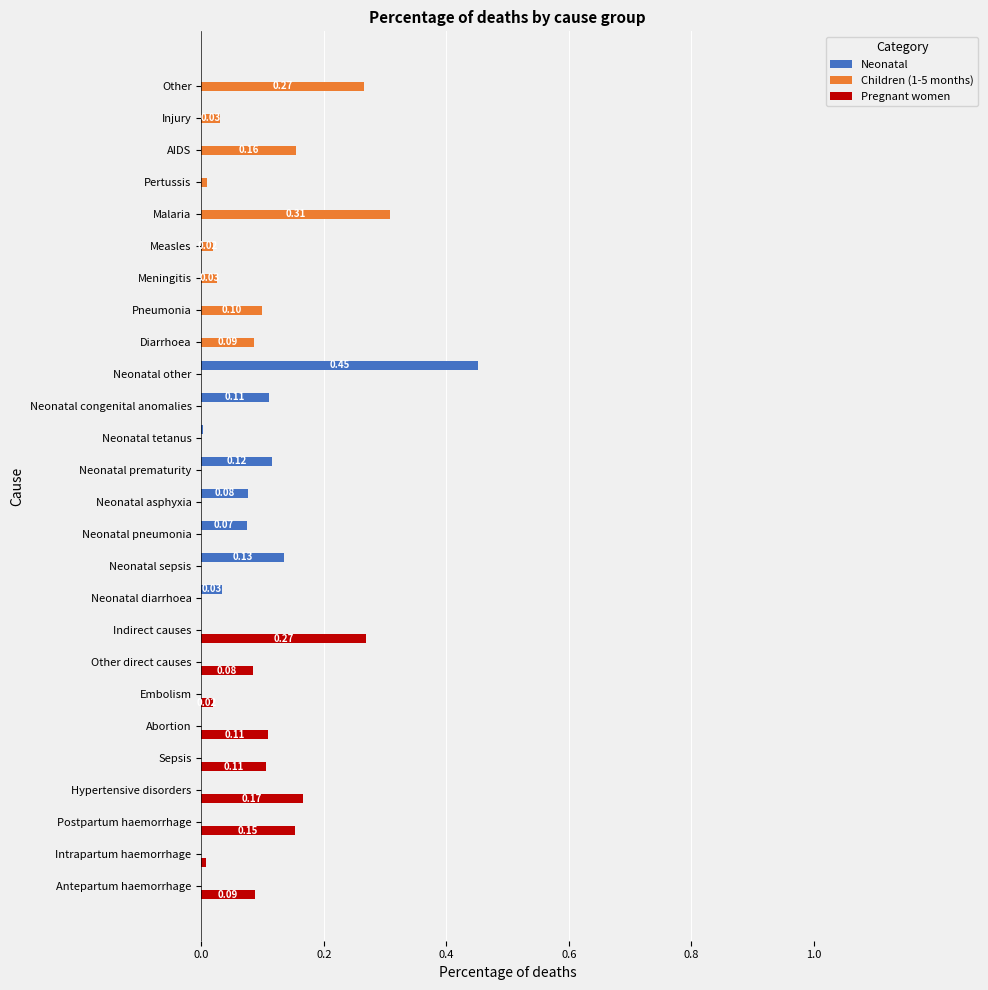

At which category is the sum across all series the highest?

Neonatal other